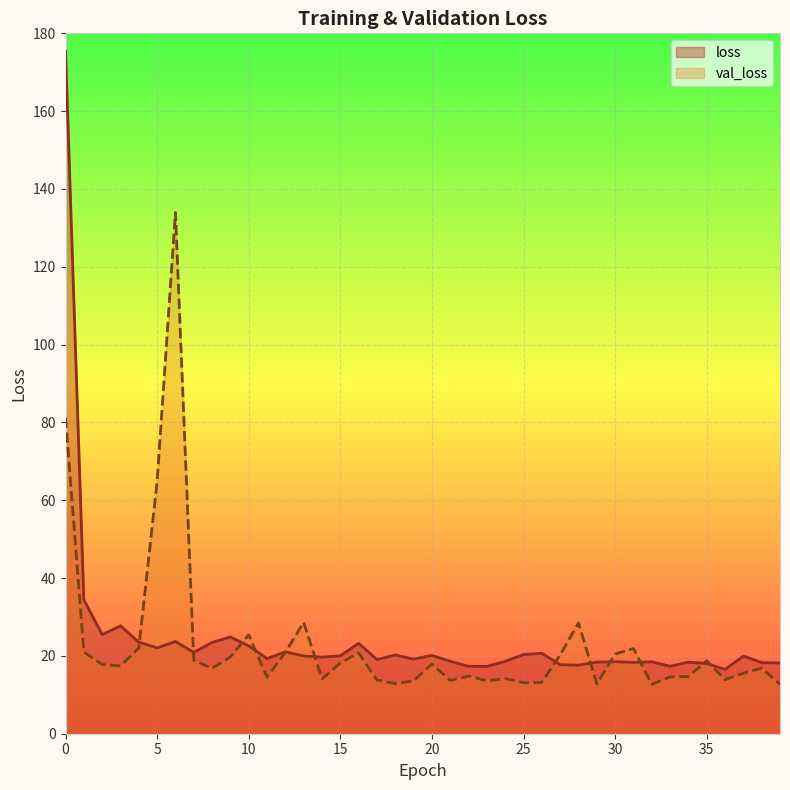

Which series has the widest spread of values?

loss